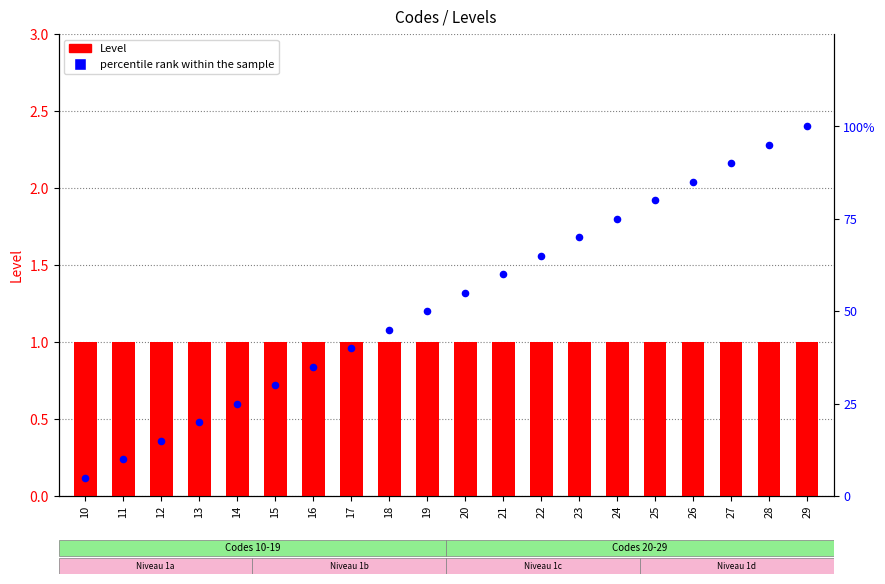

What is the total value across all series at 23?

71